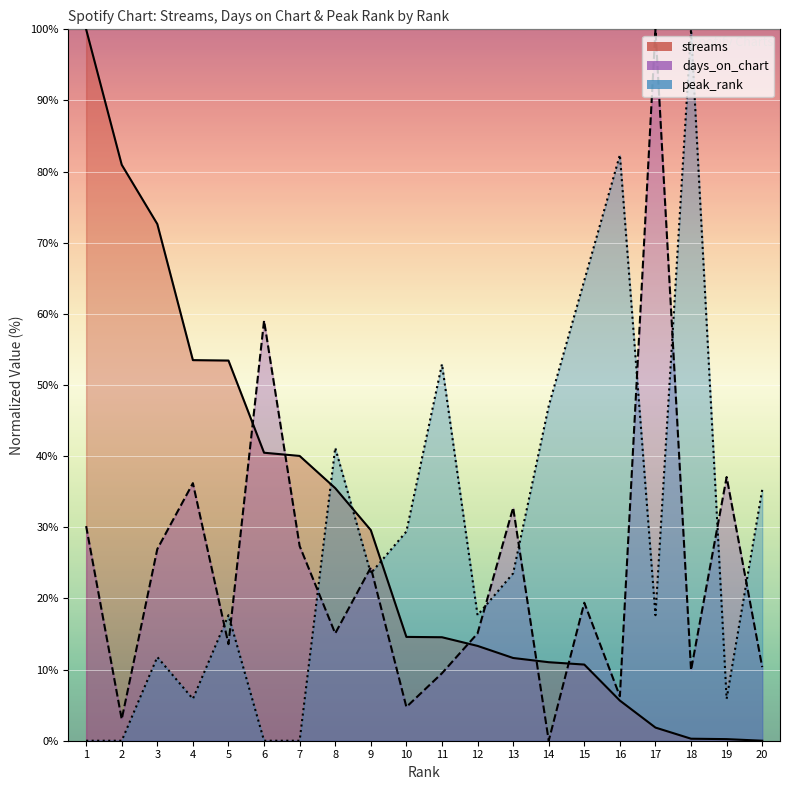

What is the difference between the days_on_chart values at 7 and 14?

27.4